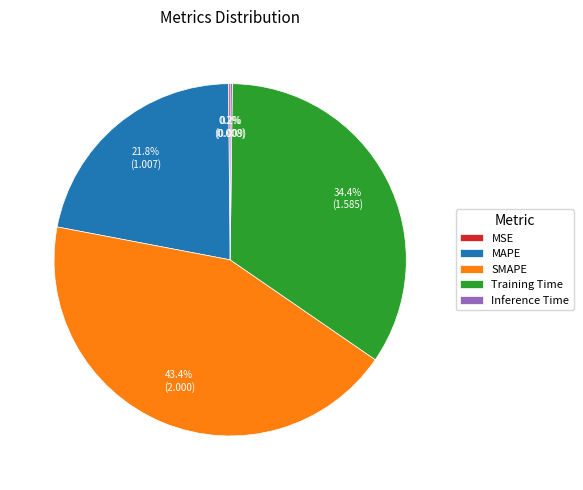

The MAPE slice represents 22% of the pie. True or false?

True